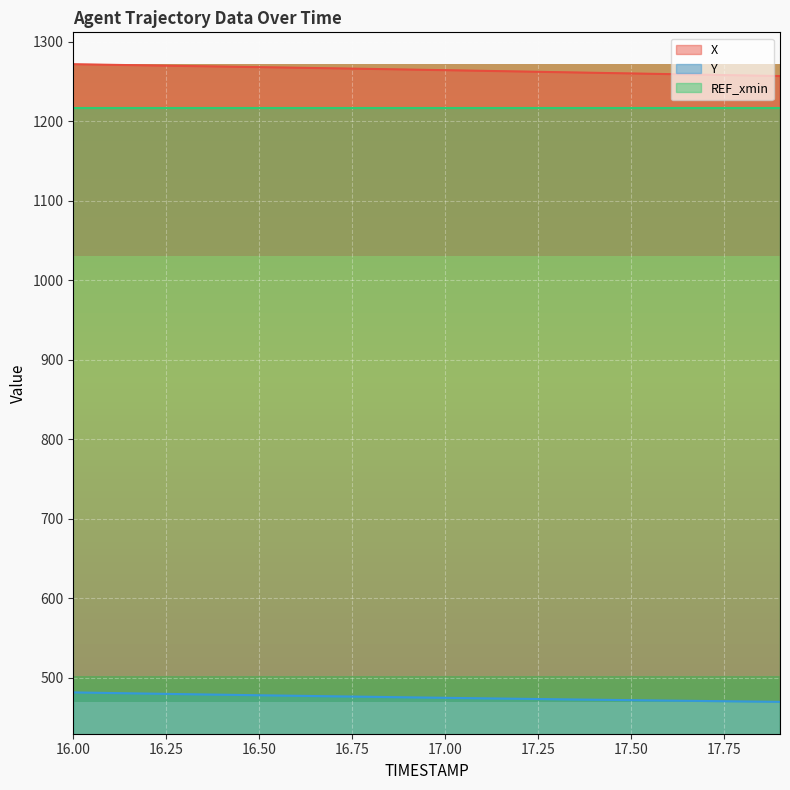

What is the lowest value of the X series?

1256.6